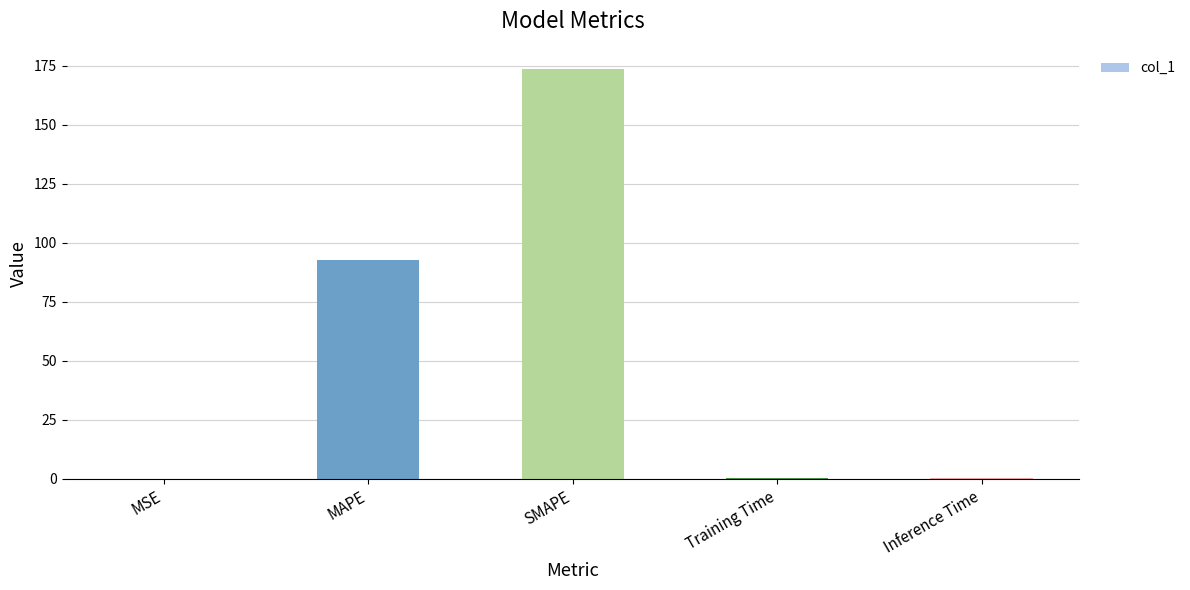

At which label is the value closest to 86?

MAPE